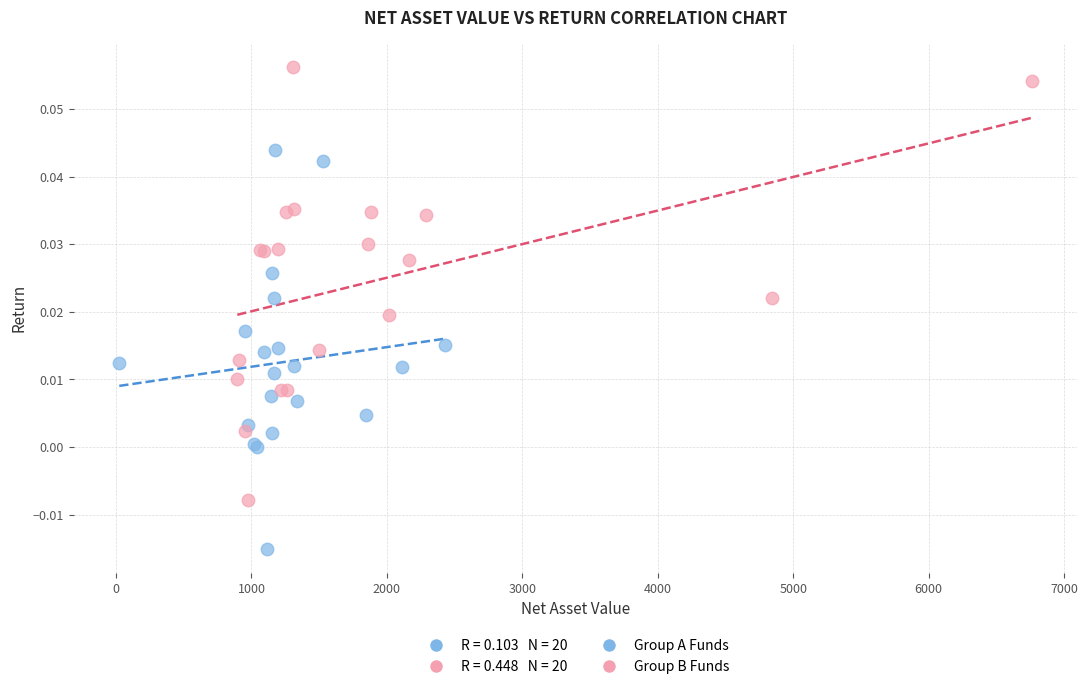

Which series contains the lowest Y value?

Group A Funds